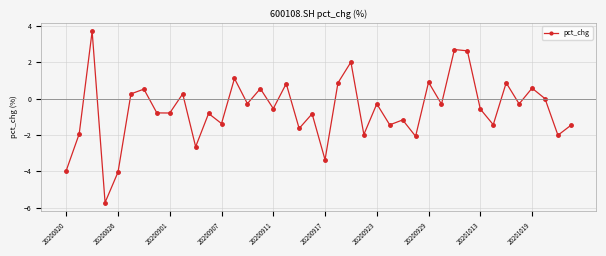

How many distinct data groups are displayed?

1